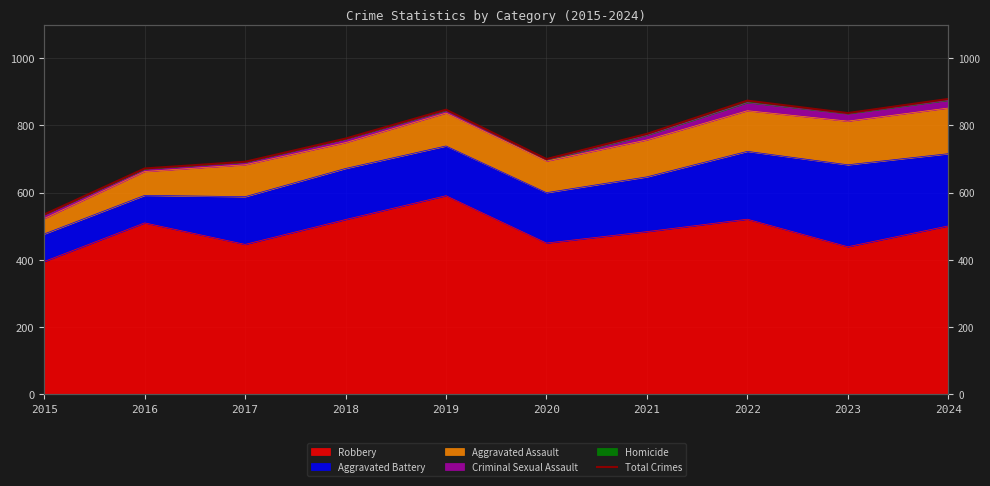

Which label corresponds to the largest value in the chart?

2024